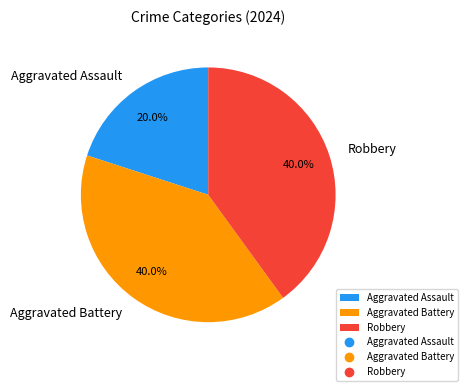

How many slices are in this pie chart?

3